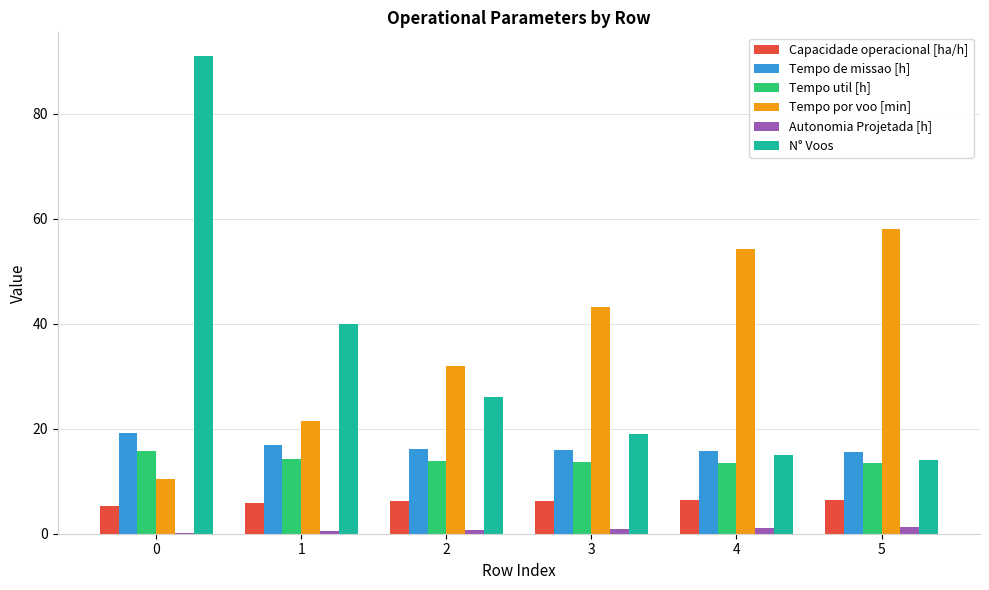

Is the value of Tempo util [h] at 5 greater than the value of Tempo por voo [min] at 4?

No